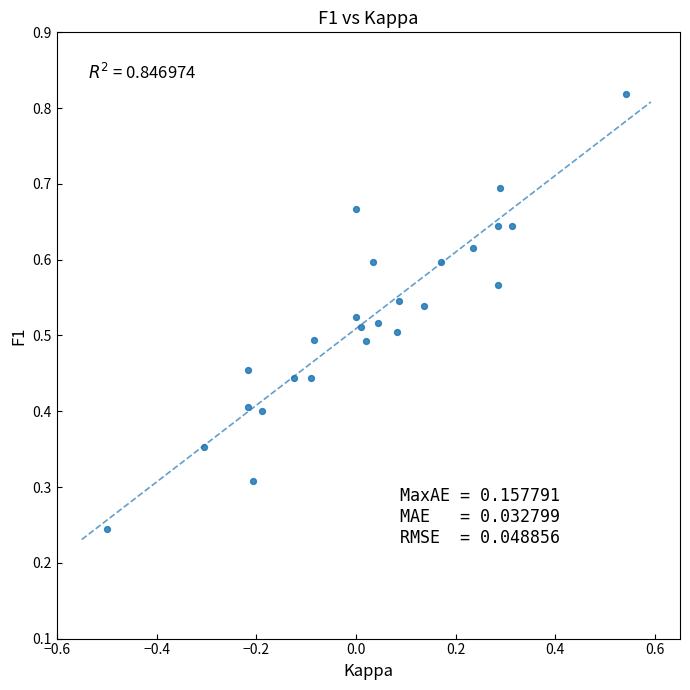

What is the range of X values (max minus min)?

1.0